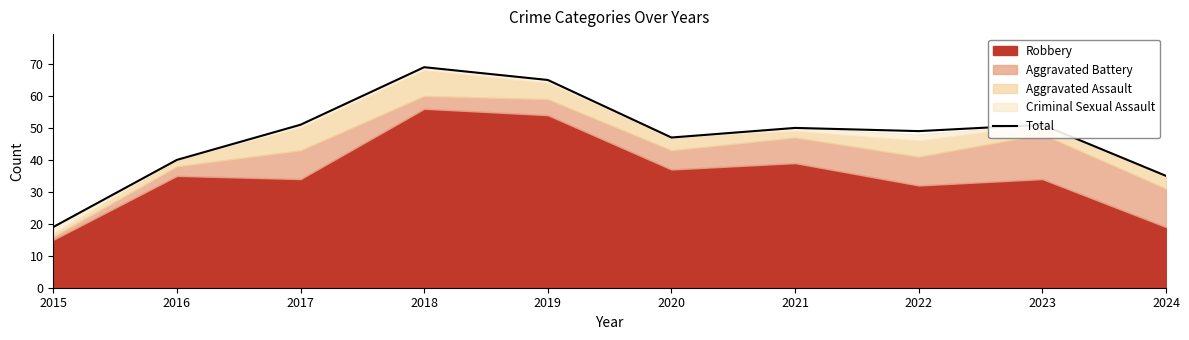

Reading right to left, transcribe all the data shown in this chart.

2024=35	2023=51	2022=49	2021=50	2020=47	2019=65	2018=69	2017=51	2016=40	2015=19